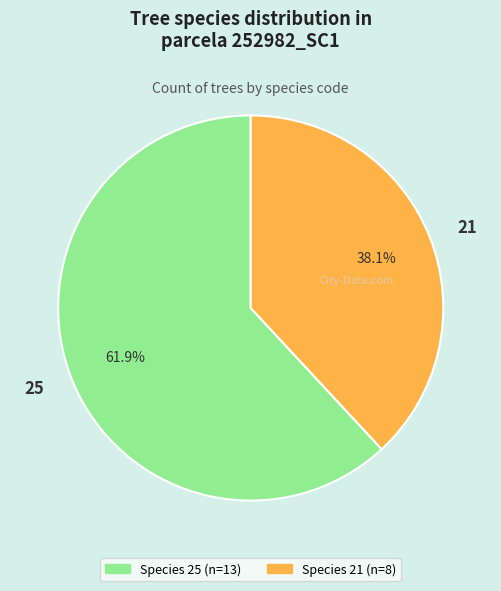

What is the largest slice in the pie chart?

25